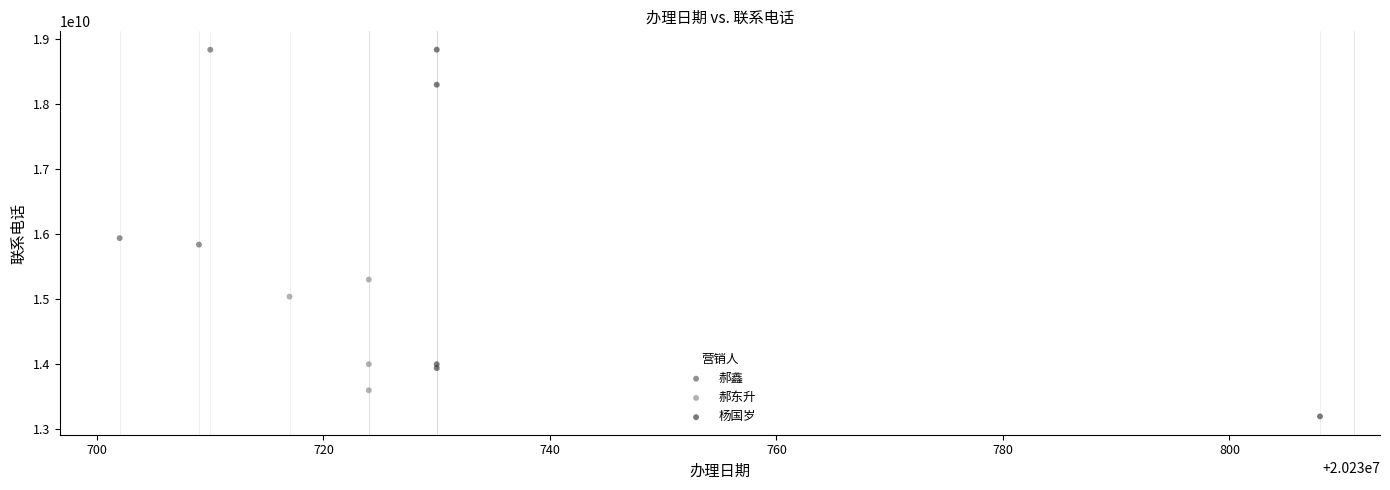

Which series reaches the minimum Y coordinate?

杨国岁